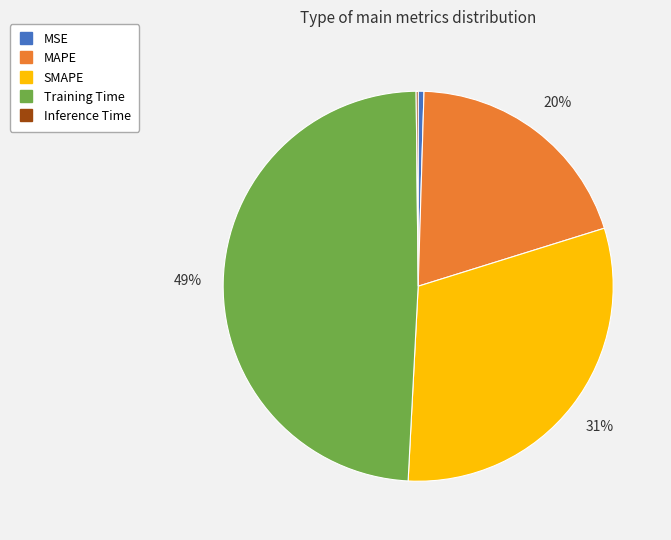

Is there a majority slice in this chart?

No